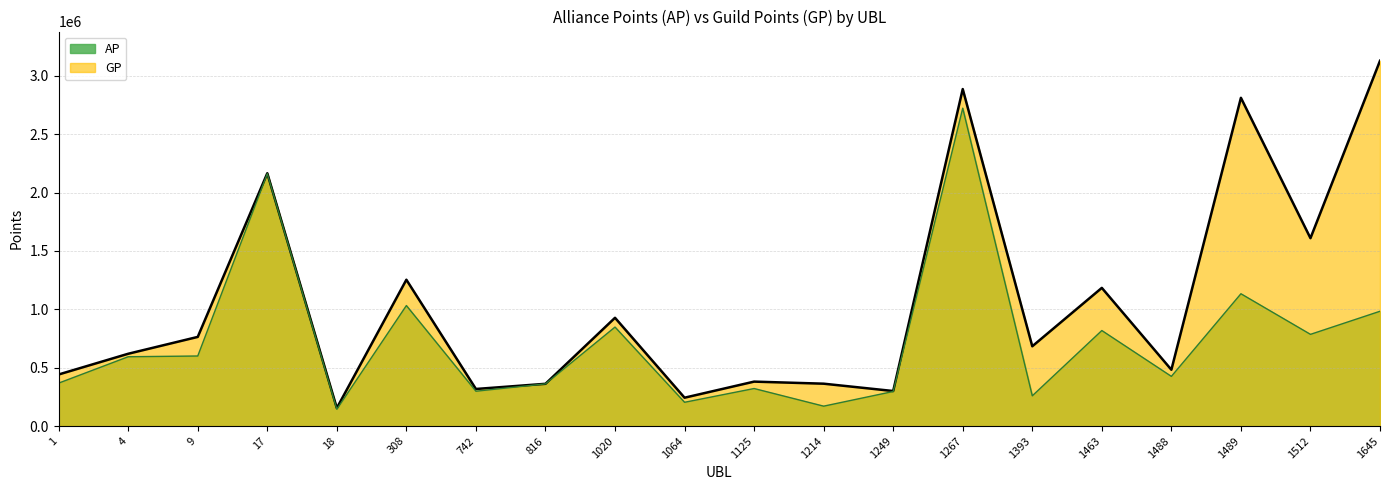

Between 1 and 18, which series saw the biggest shift?

GP